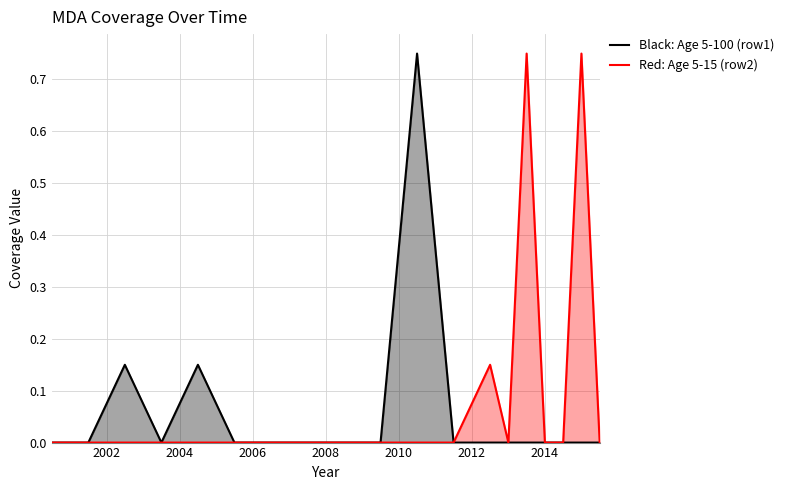

List the series in order of their overall mean, highest first.

Red: Age 5-15 (row2), Black: Age 5-100 (row1)